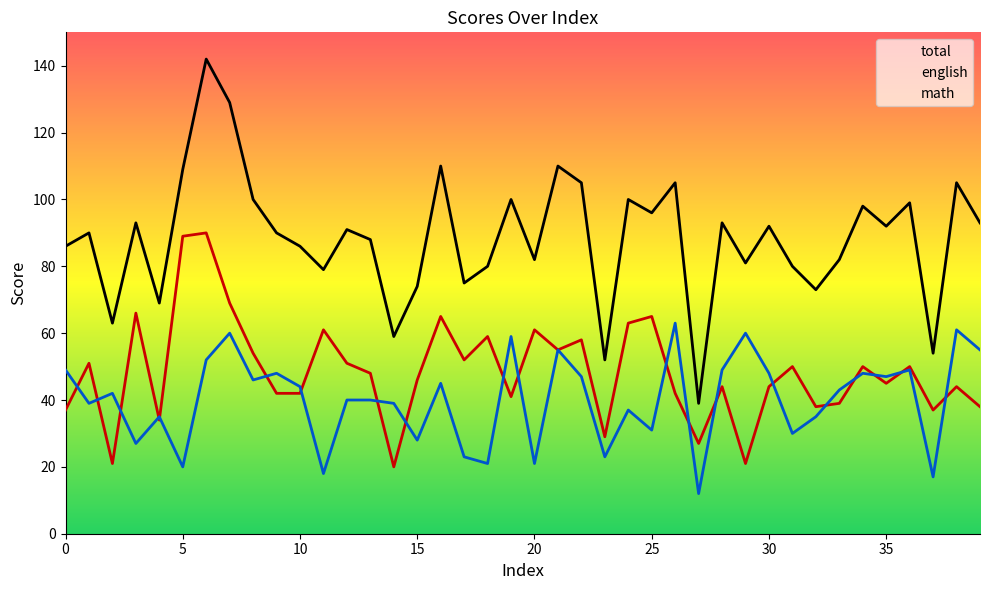

At which label does english reach its minimum?

14